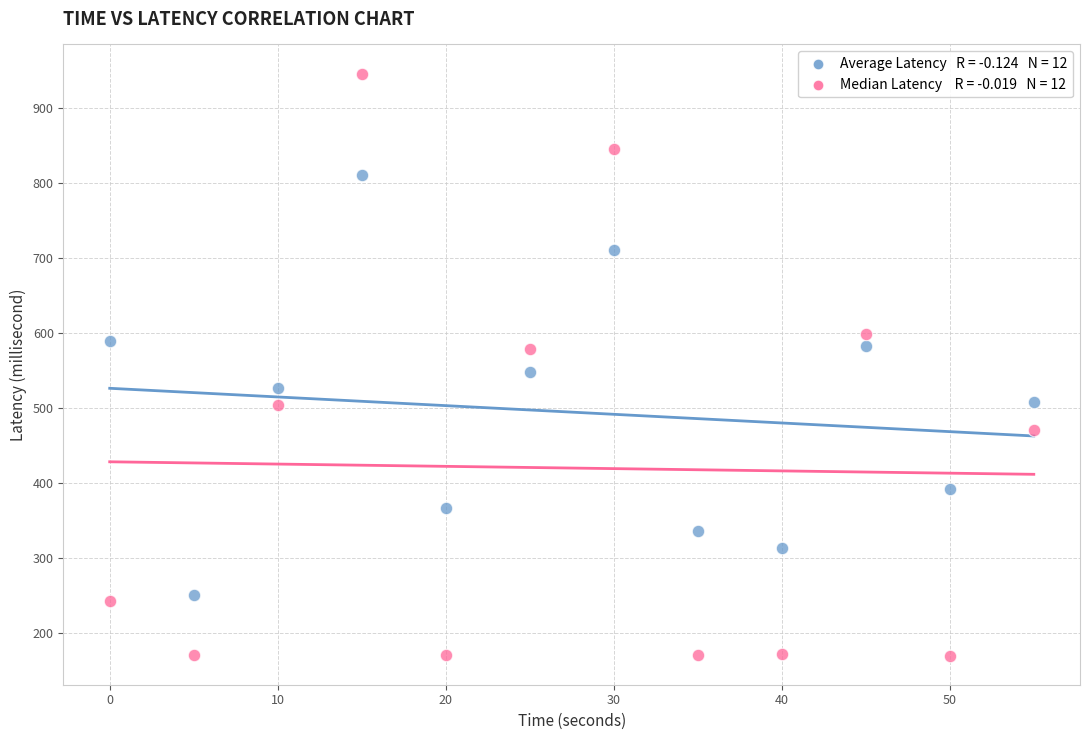

Across all data points, what is the range of Y values (max minus min)?

776.8